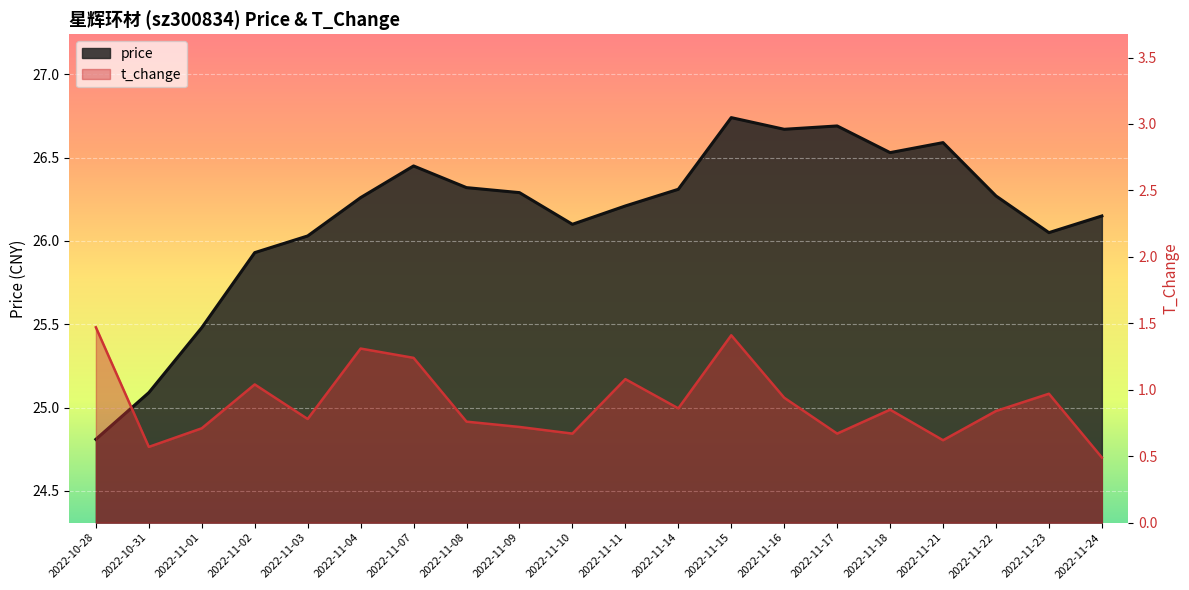

Is it true that t_change equals 0.2 at 2022-11-22?

False